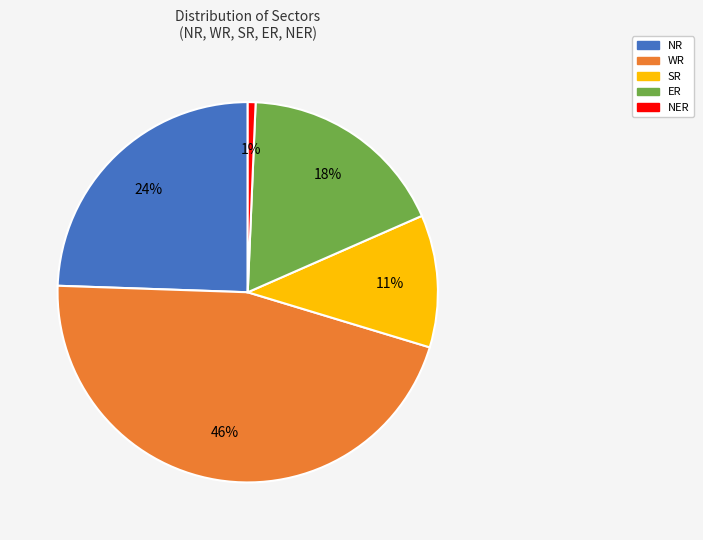

To the nearest percent, what is the difference between the SR and NR slice percentages?

13%